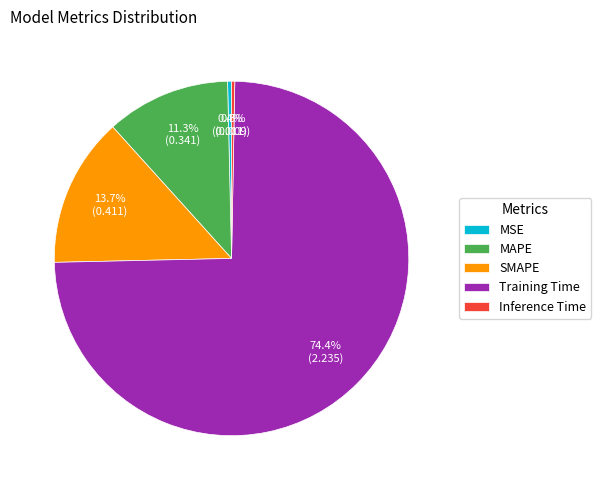

Which has a higher value, MAPE or SMAPE?

SMAPE